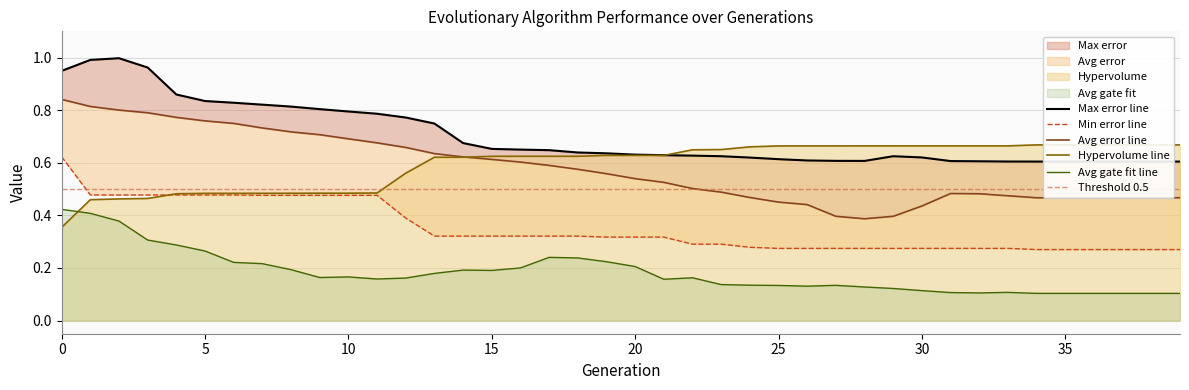

What is the value of the Max error point at the 12th from the left?

0.8